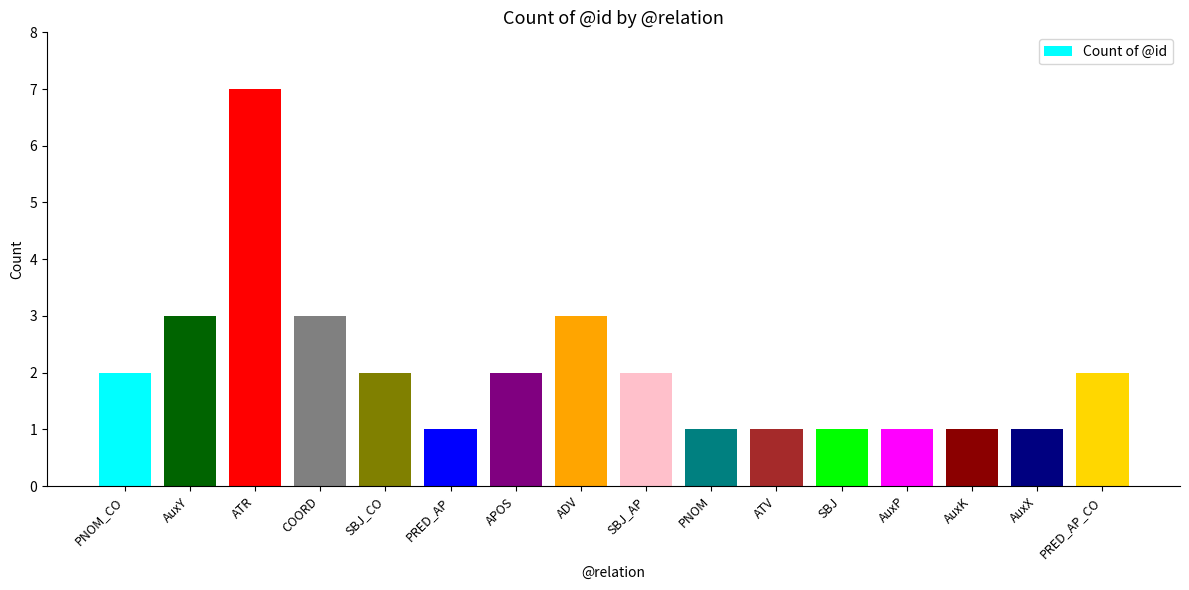

What is the difference between the maximum and minimum values?

6